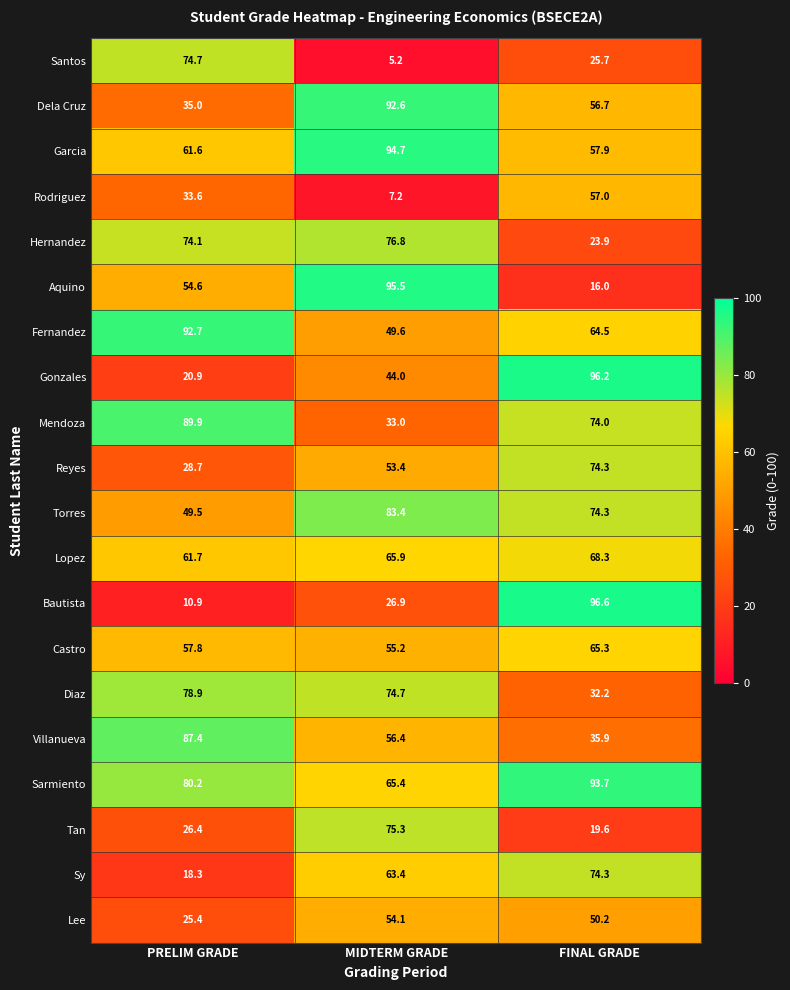

Which category has the lowest value across all series?

MIDTERM GRADE